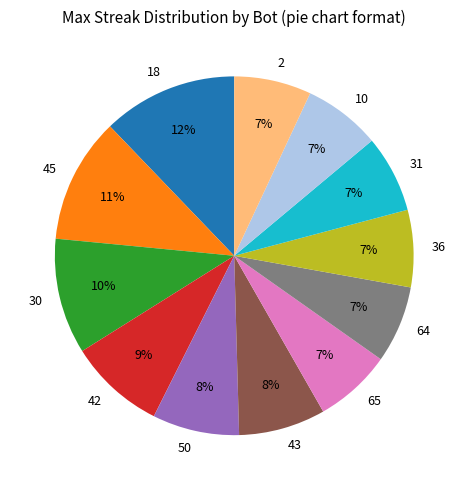

Is it true that 50 is 20% of the pie?

False